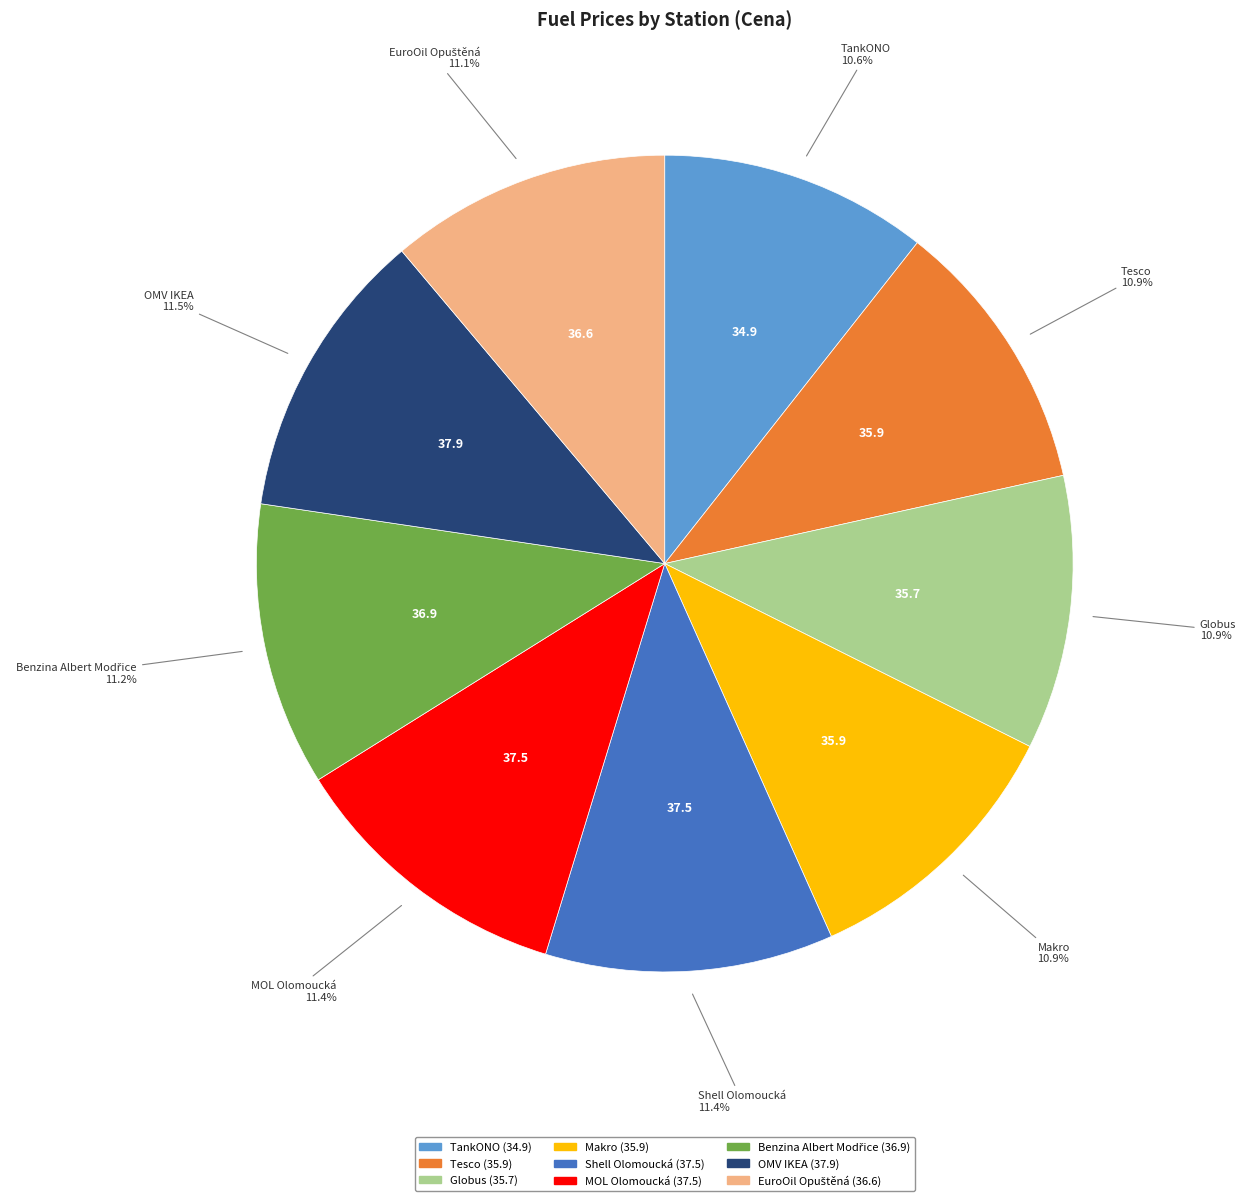

To the nearest percent, what is the difference between the largest and smallest slice percentages?

1%